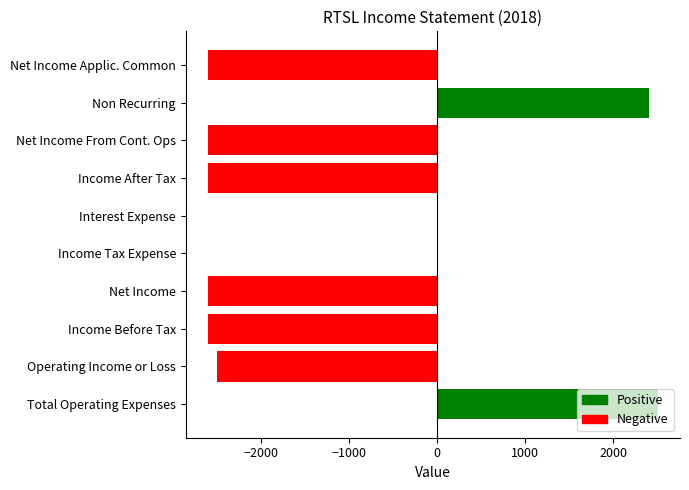

What is the maximum value shown in the chart?

2500